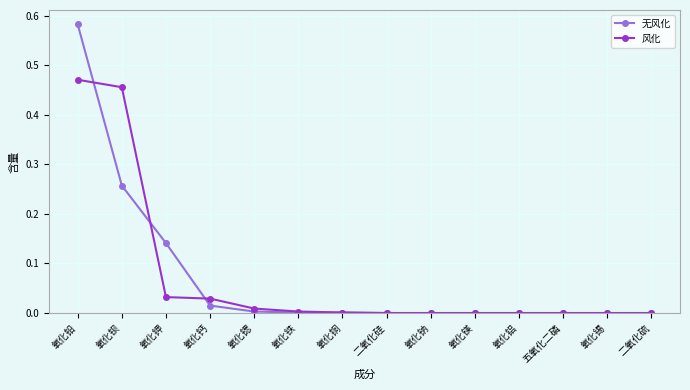

What is the label of the 9th point from the left?

氧化钠